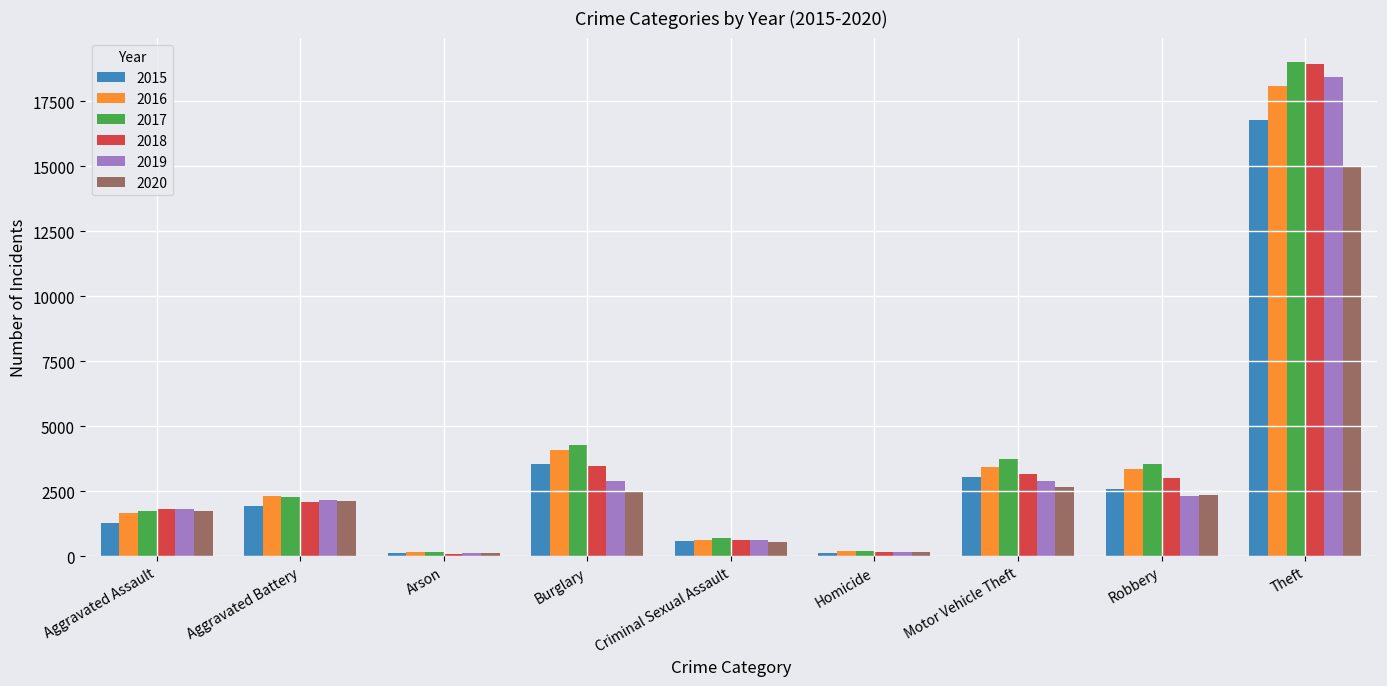

What are all the series names shown in the legend?

2015, 2016, 2017, 2018, 2019, 2020